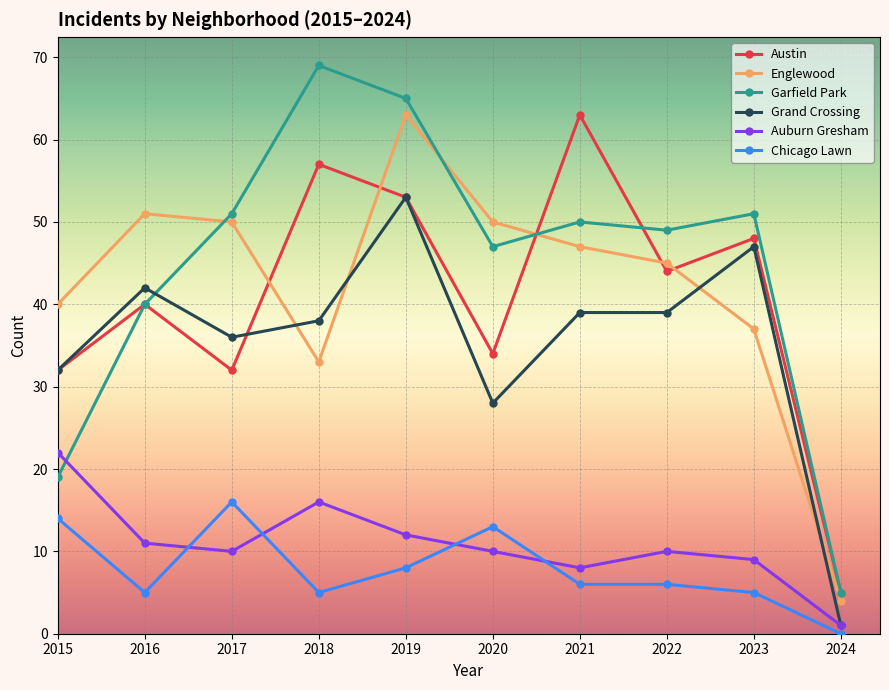

True or false: Austin has more than 0 points higher than both neighbors.

True